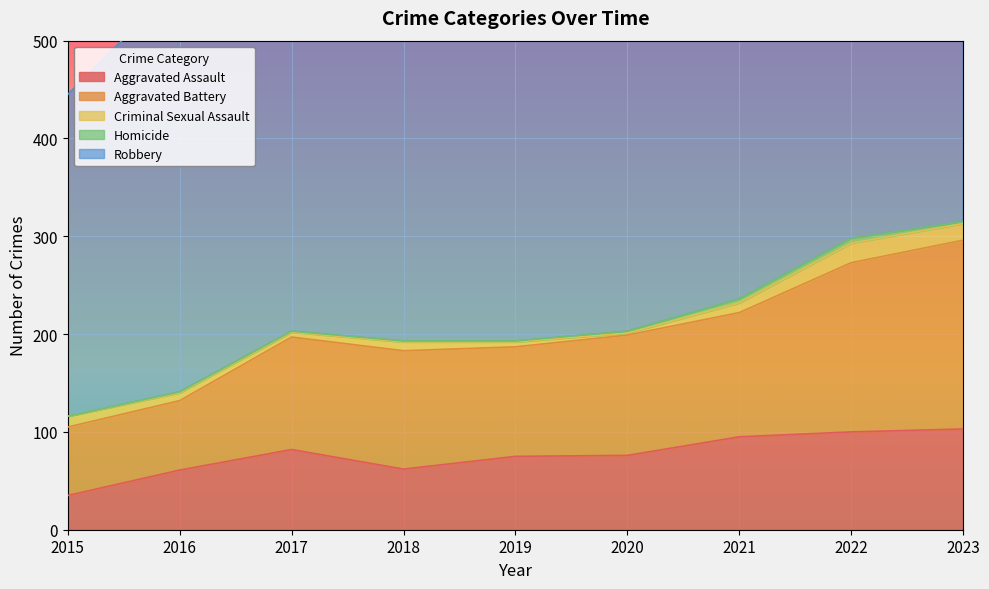

True or false: Robbery has more than 0 points higher than both neighbors.

True